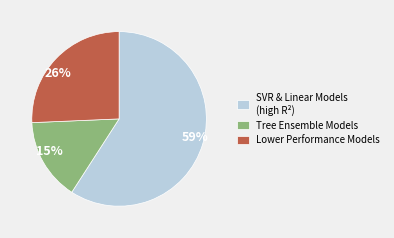

Does any single category account for the majority?

Yes